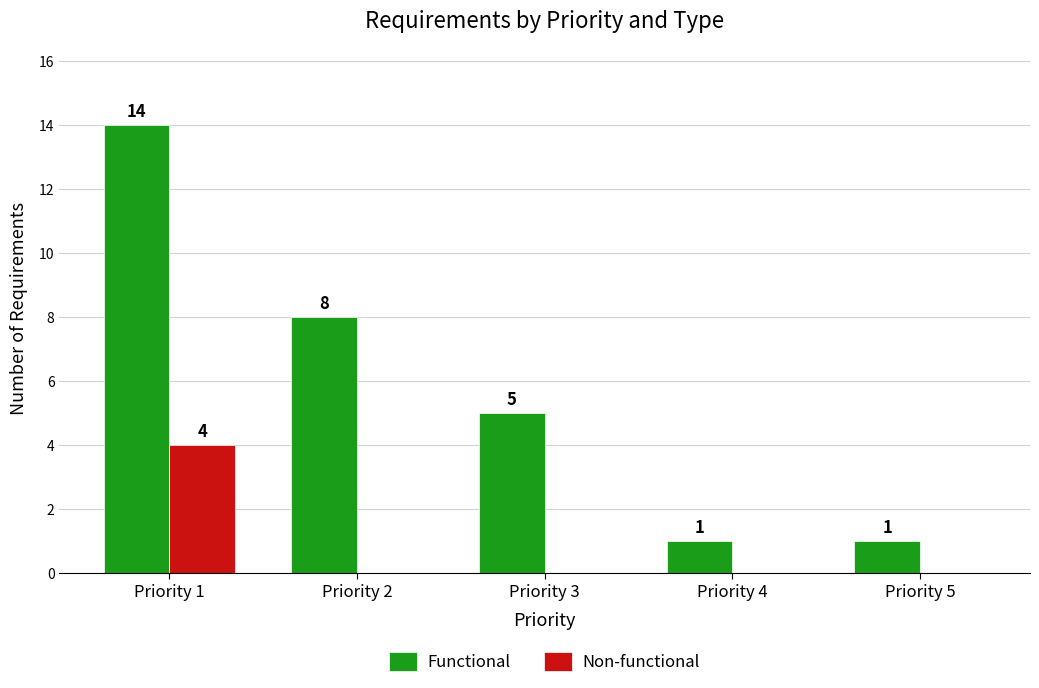

At which label does Functional first exceed 5?

Priority 1